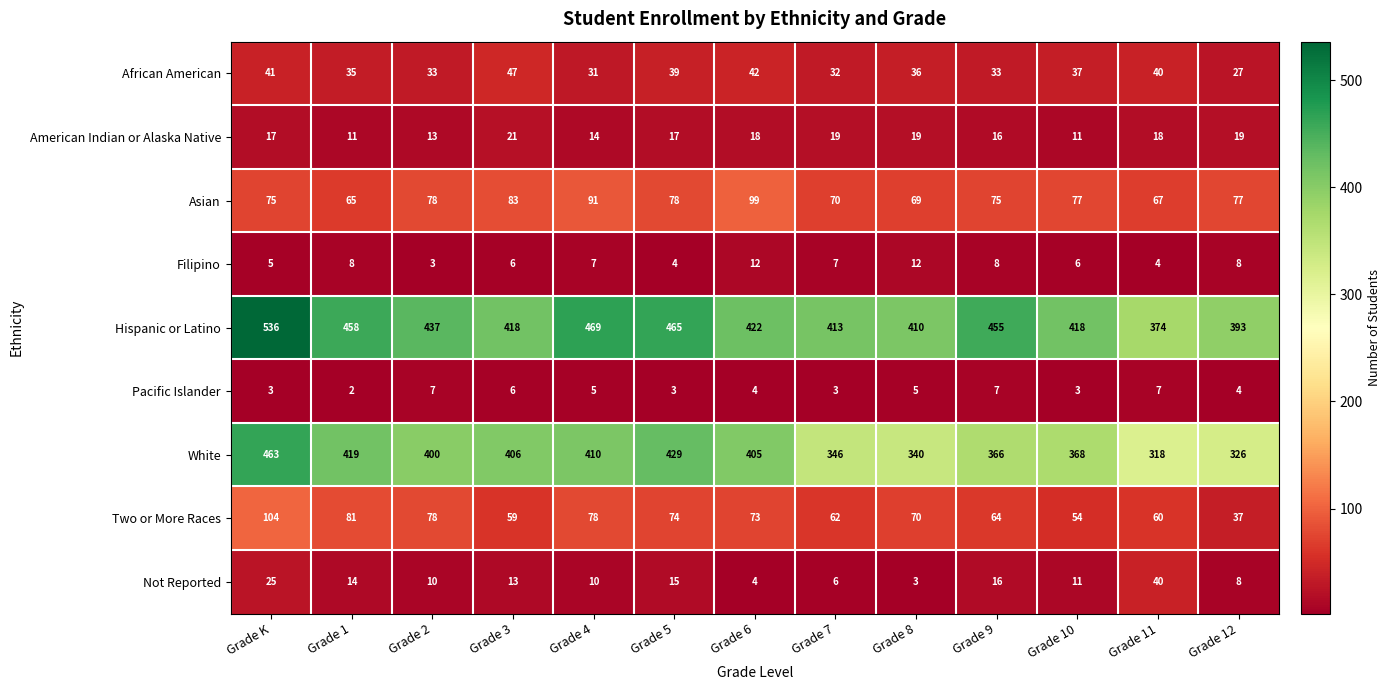

List the series in order of their peak value, highest first.

Hispanic or Latino, White, Two or More Races, Asian, African American, Not Reported, American Indian or Alaska Native, Filipino, Pacific Islander